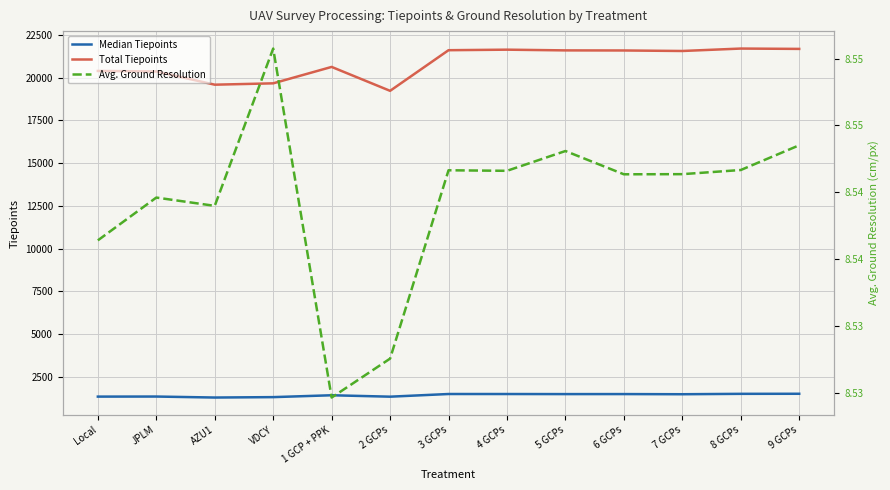

Which category has the lowest value across all series?

1 GCP + PPK